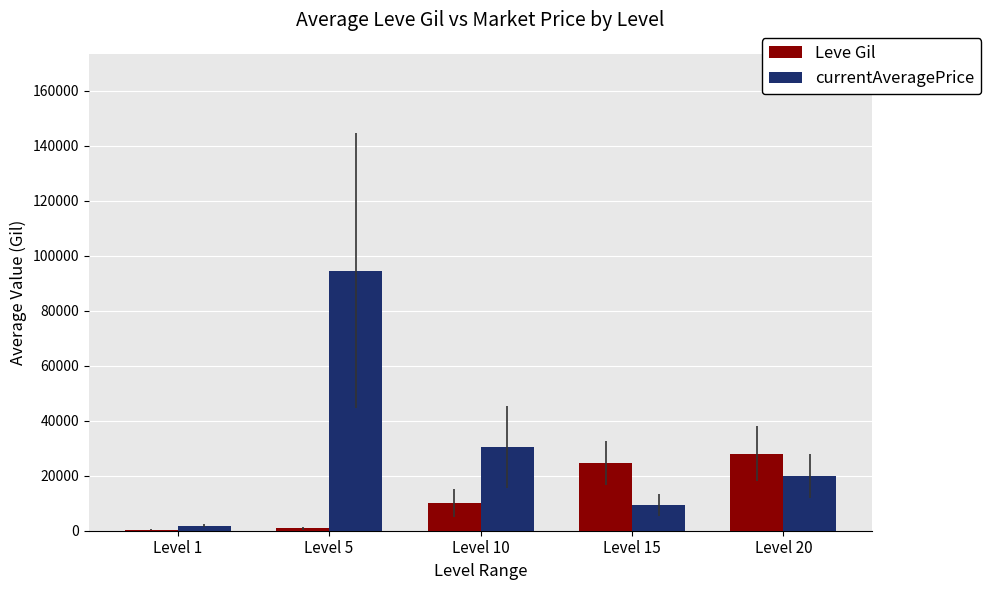

At which category is the sum across all series the highest?

Level 5